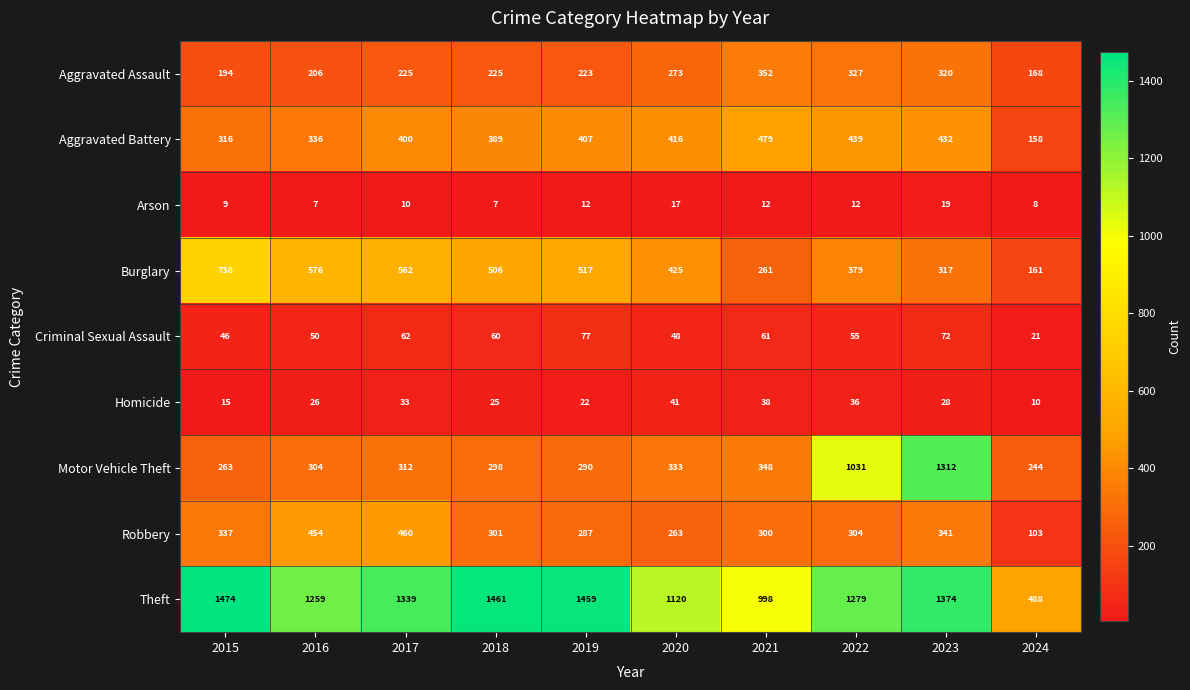

At which label does Homicide reach its peak?

2020